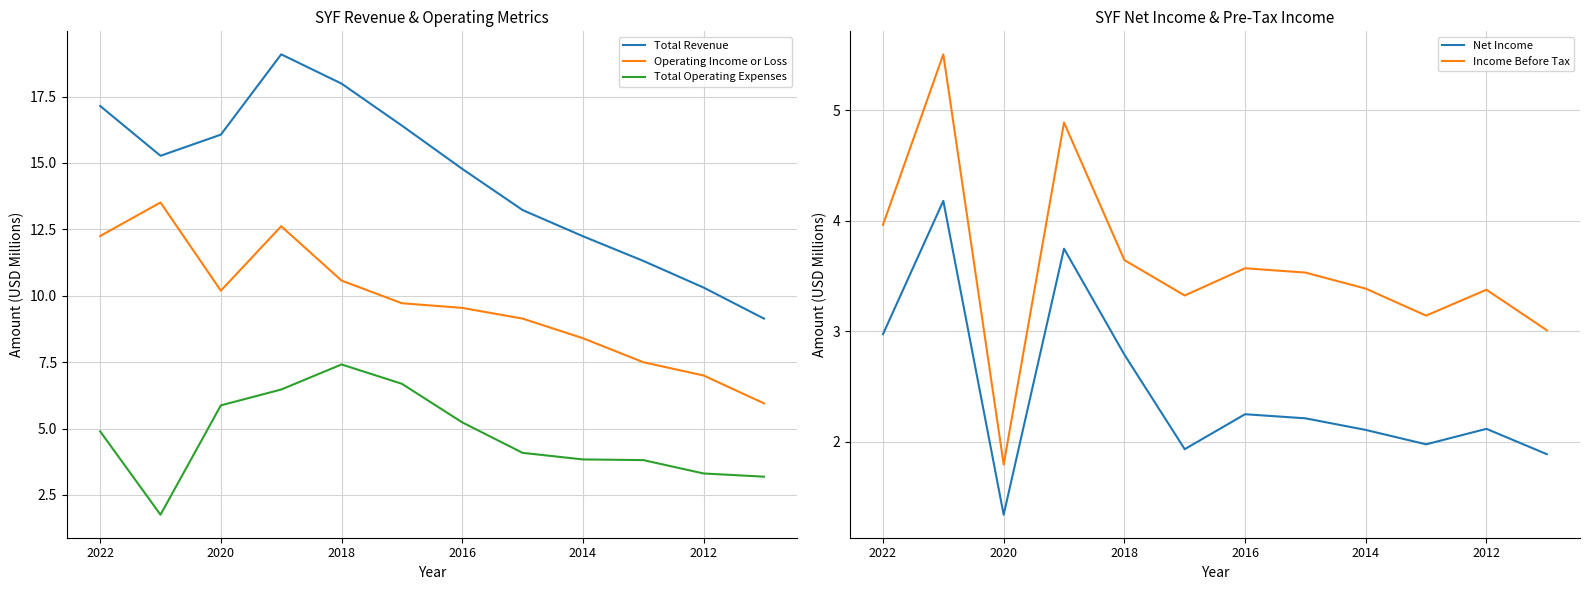

How many categories are shown in the chart?

12